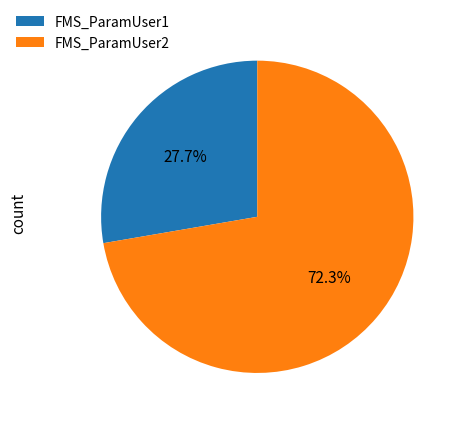

How much of the chart is everything except FMS_ParamUser2?

27.7%